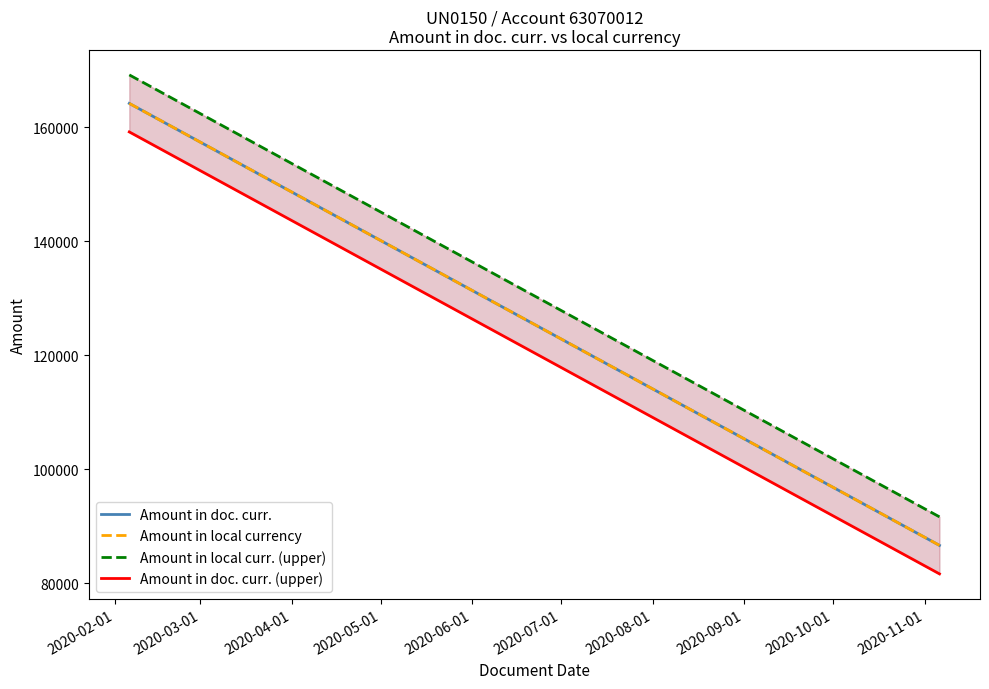

The value of Amount in local currency at 2020-02-01 is 164170.6. True or false?

True